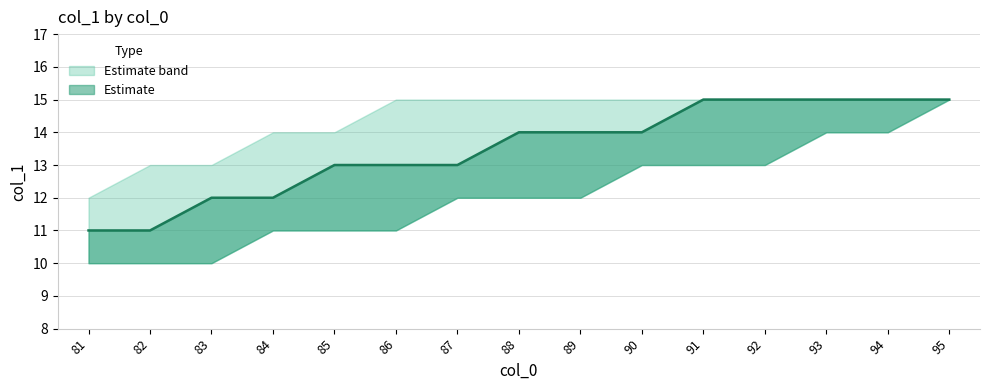

The upper_bound series shows 5 at 88. True or false?

False